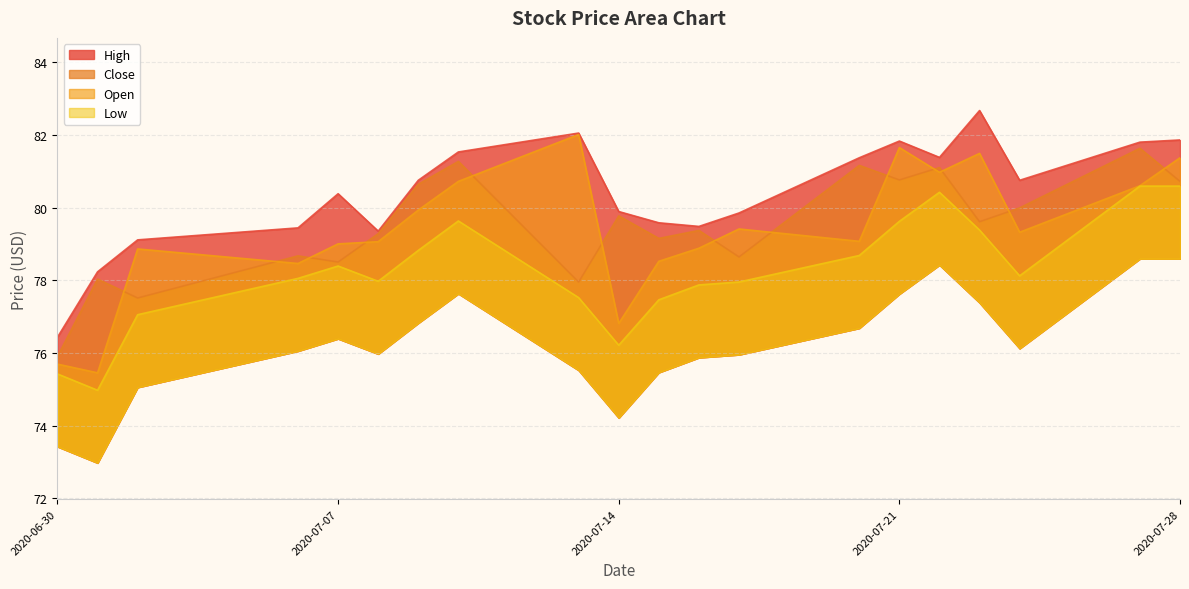

At which category is the sum across all series the highest?

2020-07-27